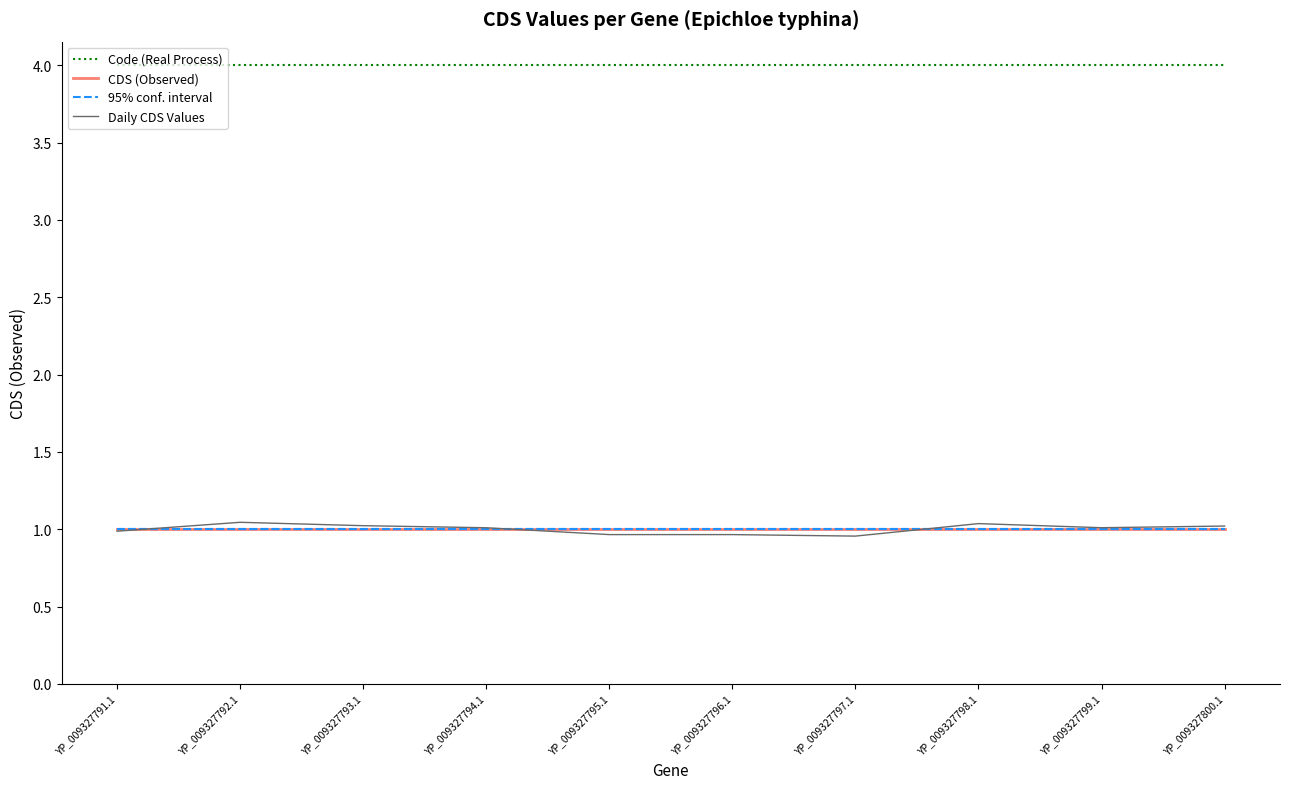

True or false: CDS (Observed) and 95% conf. interval intersect in this chart.

False